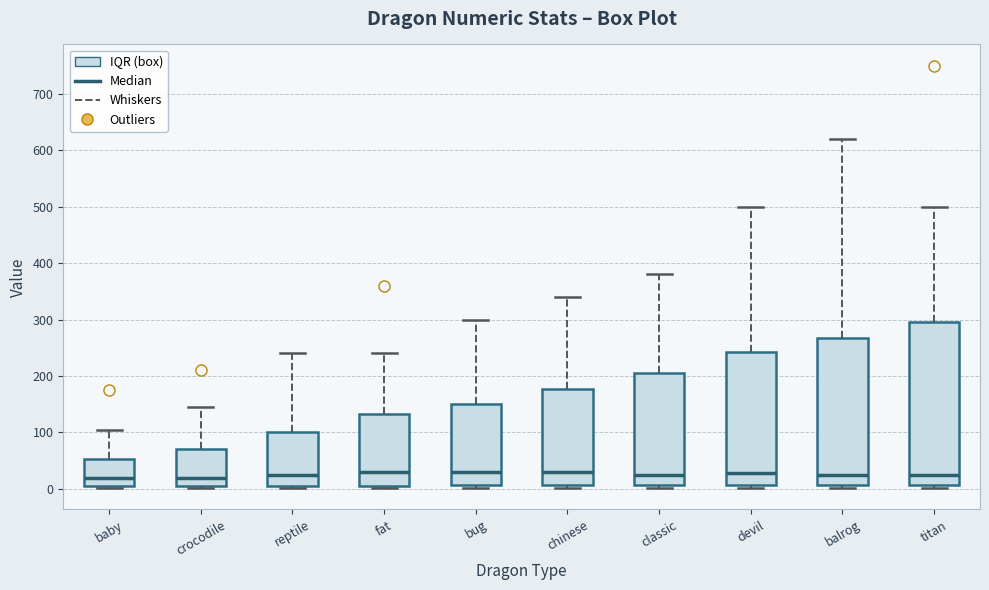

Reading left to right, read every box against the y-axis: the position of its median line, the range the box covers, and the ends of its whiskers. The values are not printed on the chart, so give them approximately, as read against the axis.

baby: median 20, box 10 to 50, whiskers 0 to 110
crocodile: median 20, box 10 to 70, whiskers 0 to 150
reptile: median 30, box 10 to 100, whiskers 0 to 240
fat: median 30, box 10 to 130, whiskers 0 to 240
bug: median 30, box 10 to 150, whiskers 0 to 300
chinese: median 30, box 10 to 180, whiskers 0 to 340
classic: median 30, box 10 to 210, whiskers 0 to 380
devil: median 30, box 10 to 240, whiskers 0 to 500
balrog: median 30, box 10 to 270, whiskers 0 to 620
titan: median 20, box 10 to 300, whiskers 0 to 500